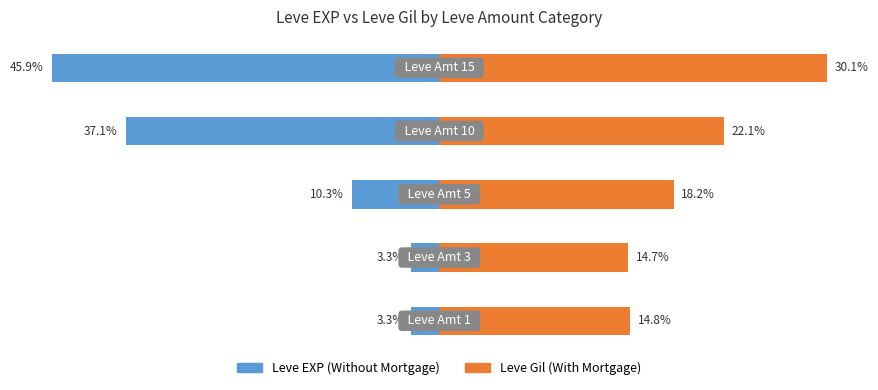

Which series has the largest total across all categories?

Leve Gil (With Mortgage)